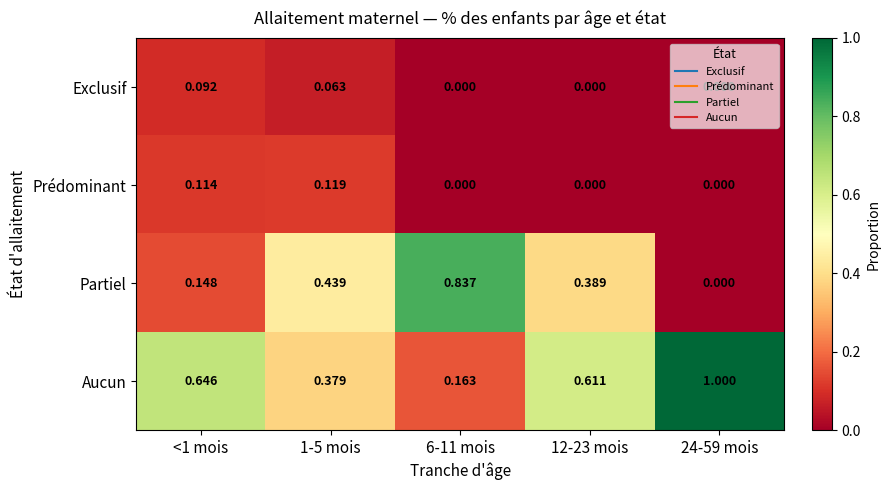

How many data points does each series have?

5